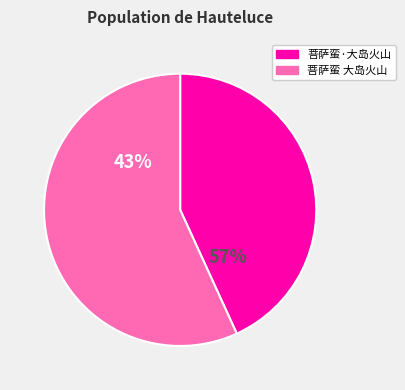

The 菩萨蛮·大岛火山 slice represents 43% of the pie. True or false?

True